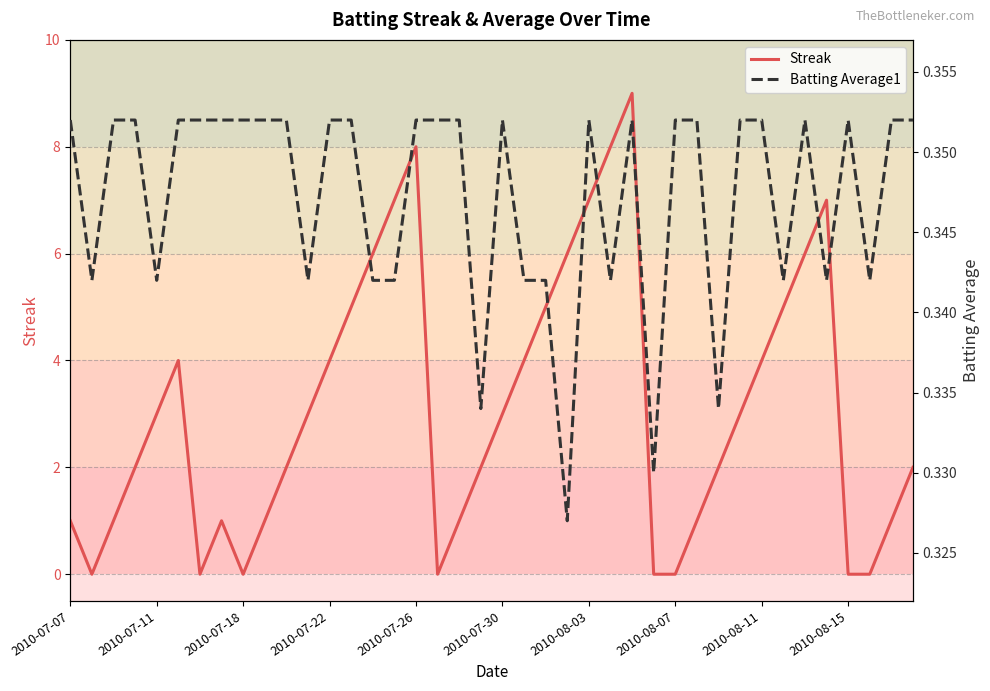

True or false: Streak has a value of 4 at 2010-07-22.

True